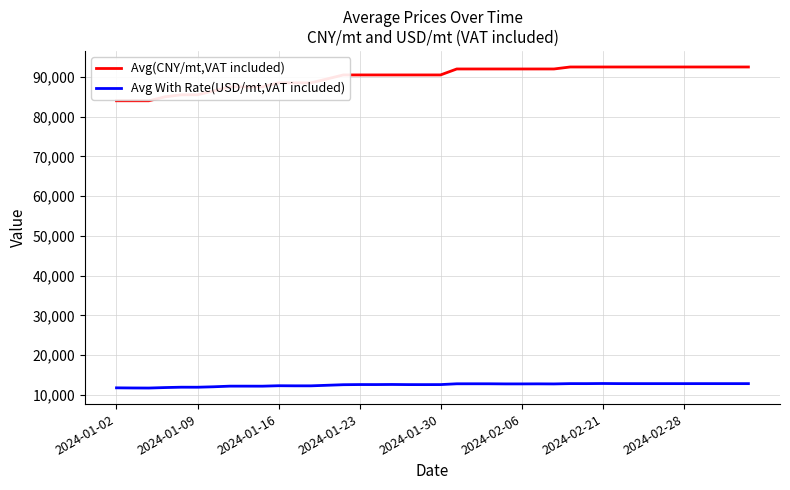

What is the minimum value shown in the chart?

11712.2